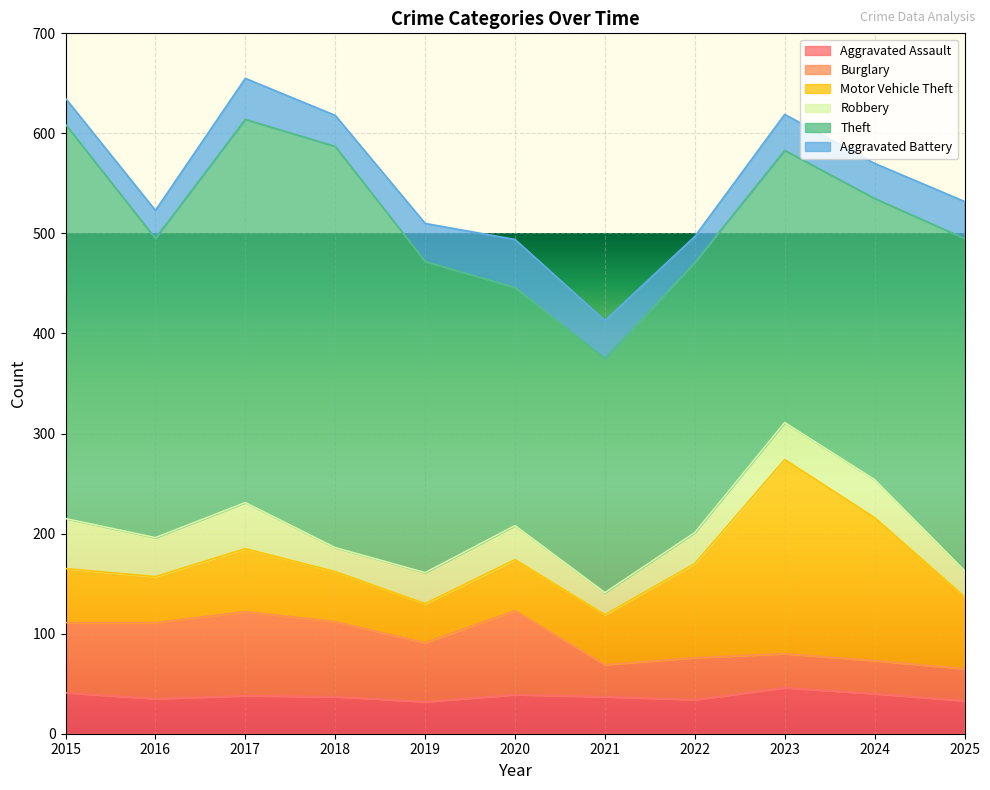

What is the difference between the Theft values at 2015 and 2019?

83